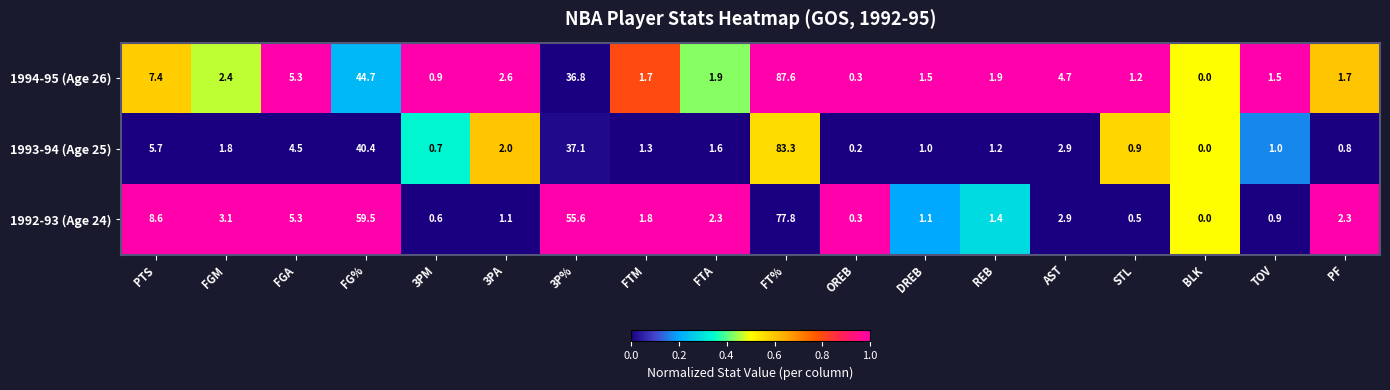

What is the difference between the maximum and minimum values in the 1992-93 (Age 24) series?

77.8